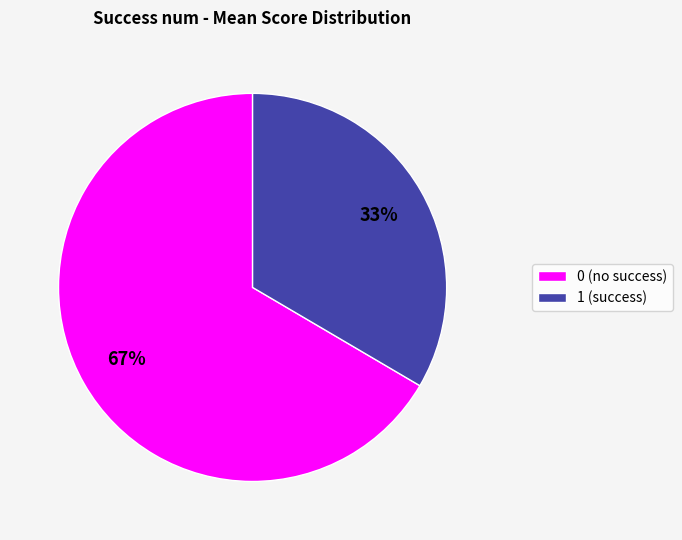

Between 0 and 1, which is larger?

0